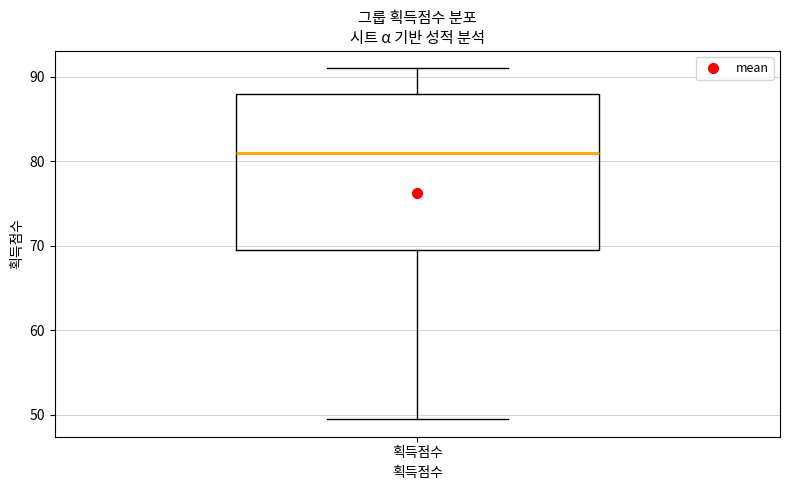

Transcribe this box plot: give where the median line is, the range the box spans, and where the two whiskers end, as read against the y-axis. The values are not printed on the chart, so give them approximately, as read against the axis.

median 81, box 70 to 88, whiskers 50 to 91